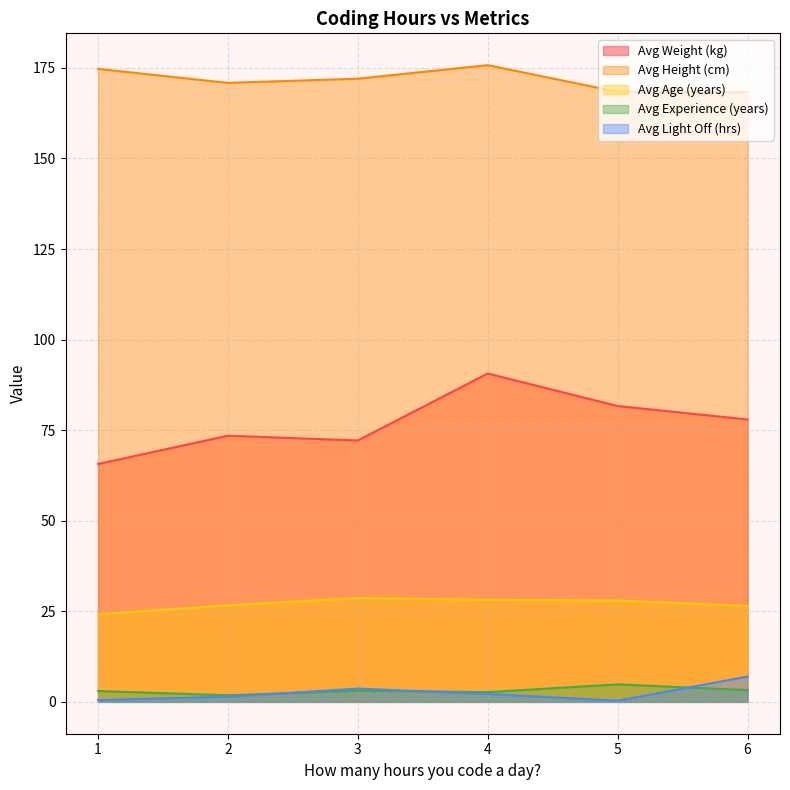

Rank the series at 4 from lowest to highest value.

Avg Light Off (hrs), Avg Experience (years), Avg Age (years), Avg Weight (kg), Avg Height (cm)